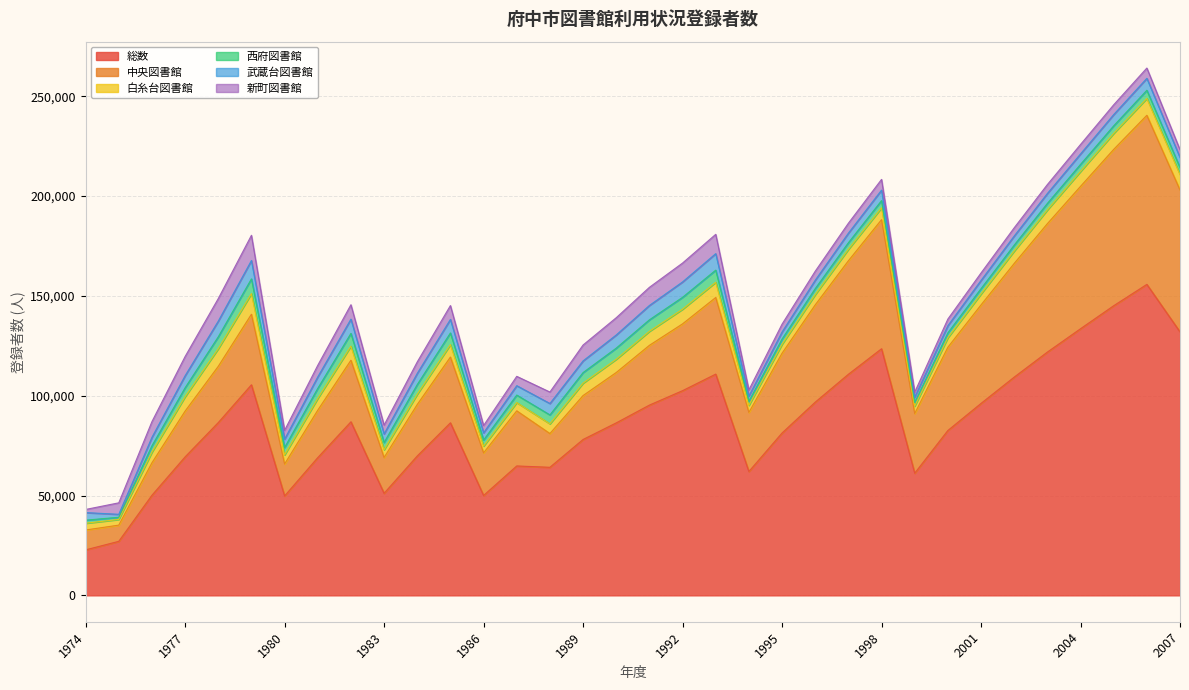

What is the minimum value for 総数?

22794